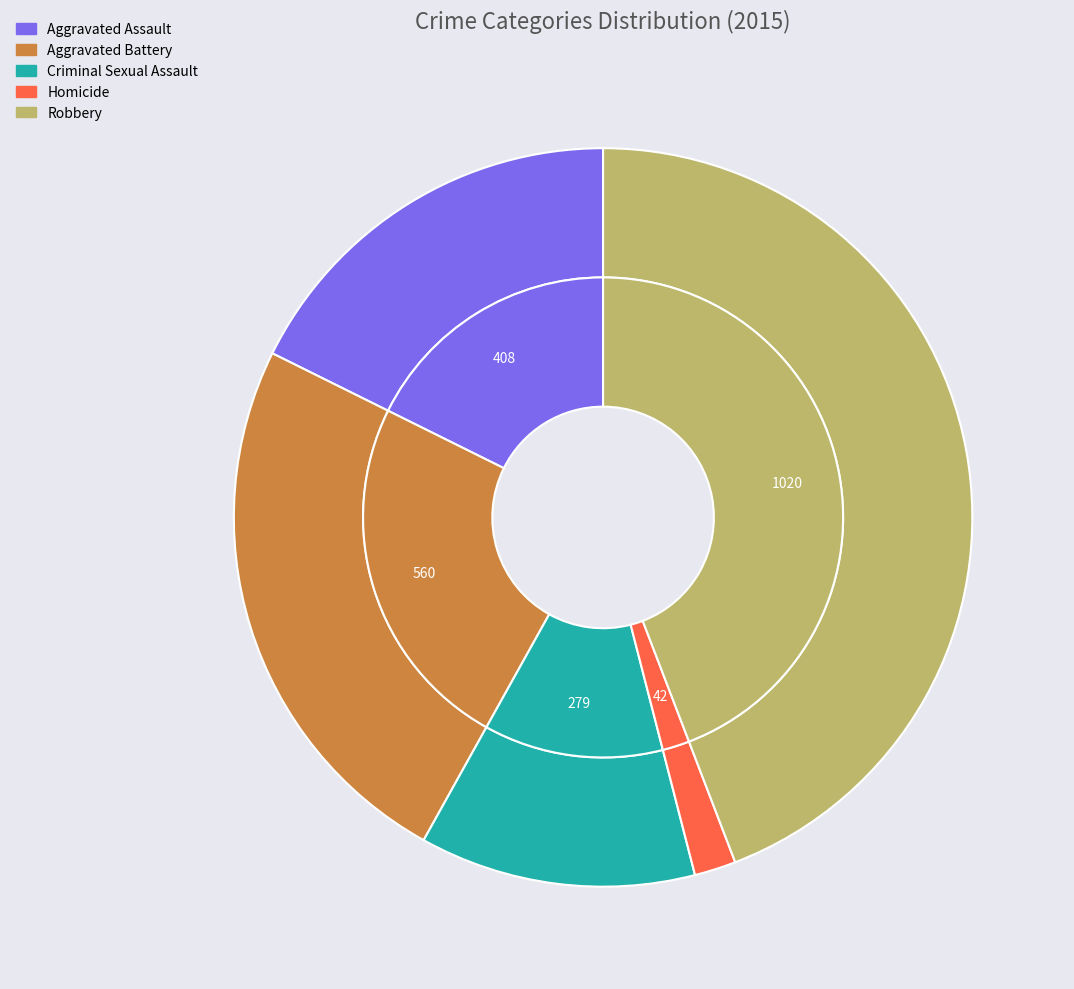

To the nearest percent, what is the difference between the largest and smallest slice percentages?

42%